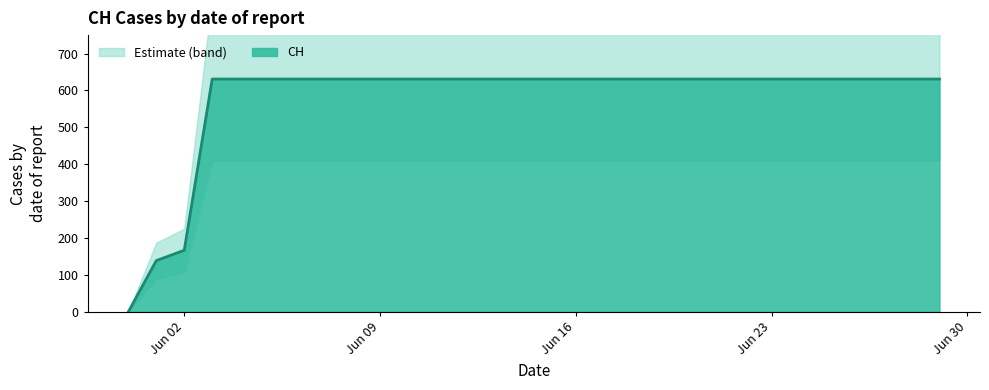

Reading right to left, what are all the values shown in this chart?

631	631	631	631	631	631	631	631	631	631	631	631	631	631	631	631	631	631	631	631	631	631	631	631	631	631	631	167	139	0